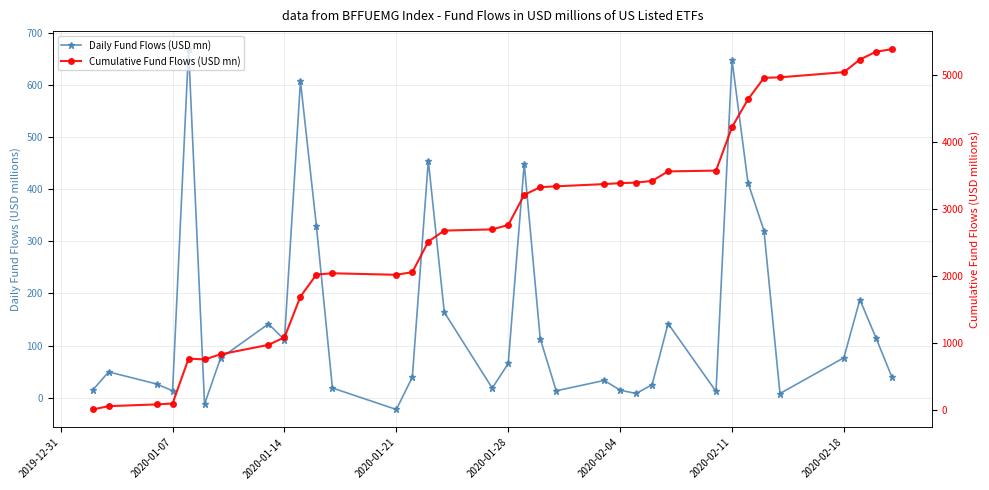

How many lines are shown in the chart?

2